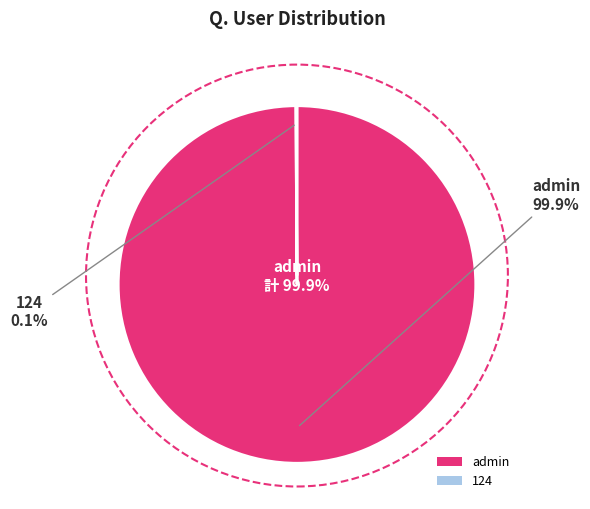

Rank the categories by value from lowest to highest.

124, admin